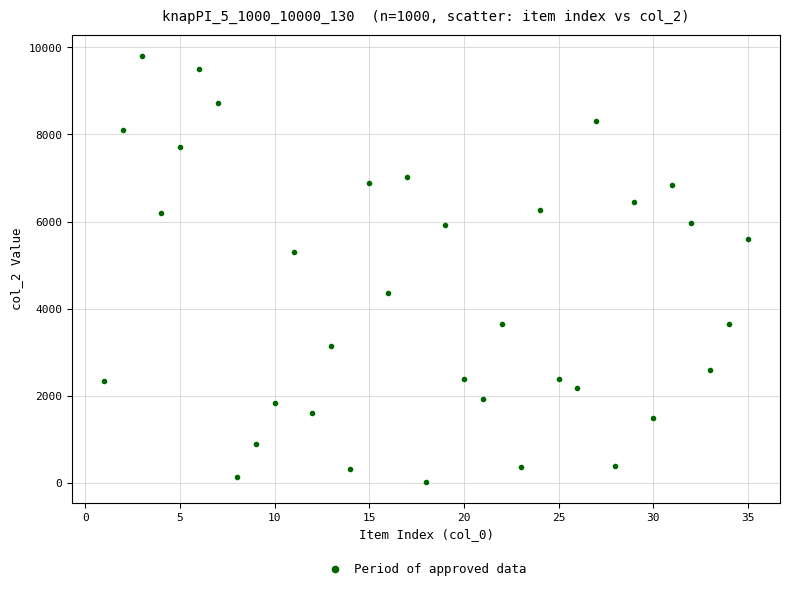

What Y value in the scatter plot is closest to 4914?

5305